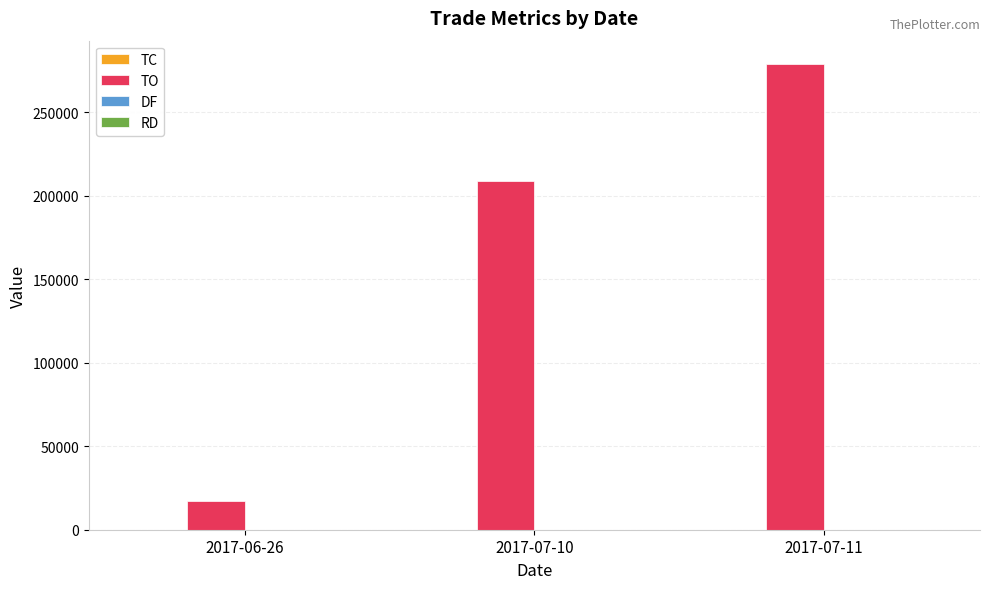

At which label is TO closest to 147980?

2017-07-10